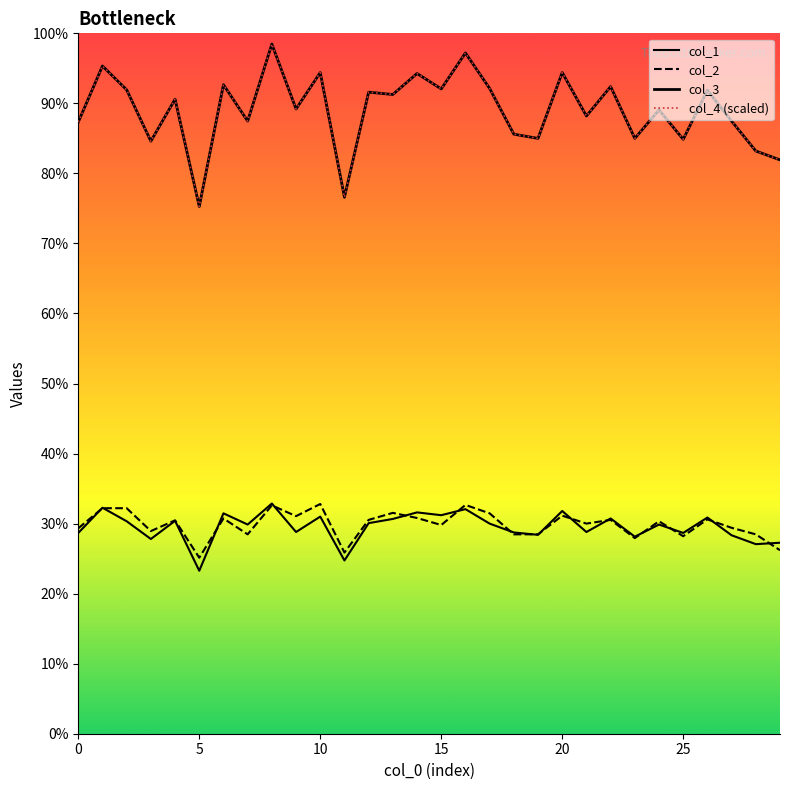

True or false: col_4 (scaled) has more than 1 interior local peaks.

True